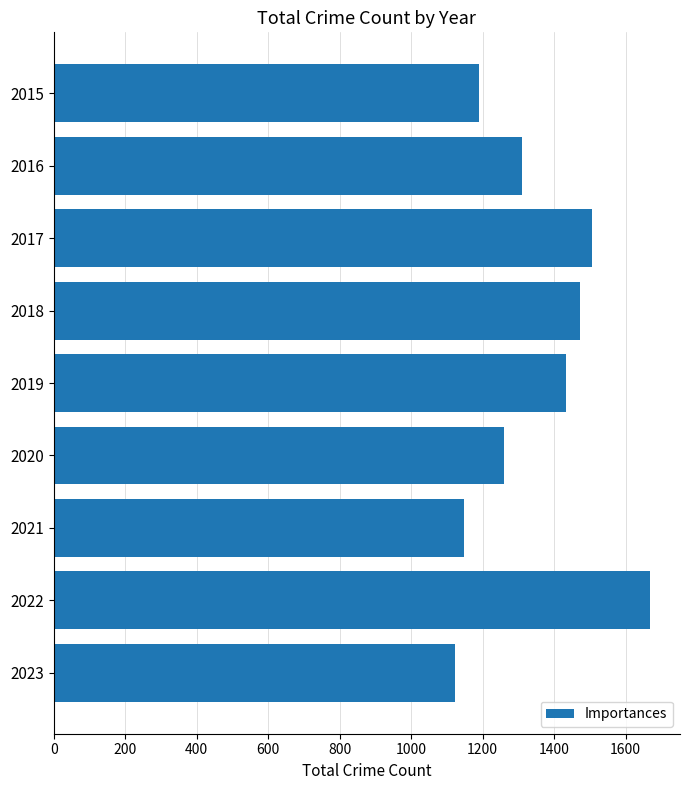

True or false: the data shows 1310 at 2016.

True